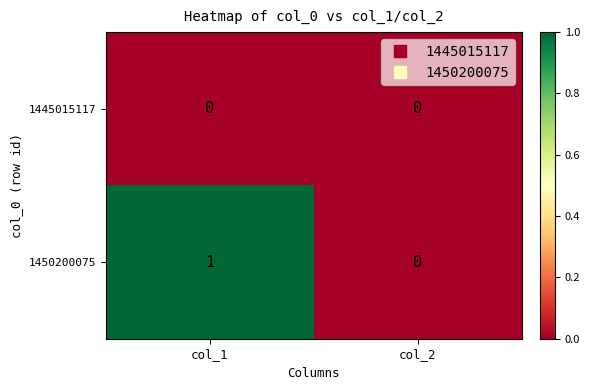

Which category has the highest value across all series?

col_1